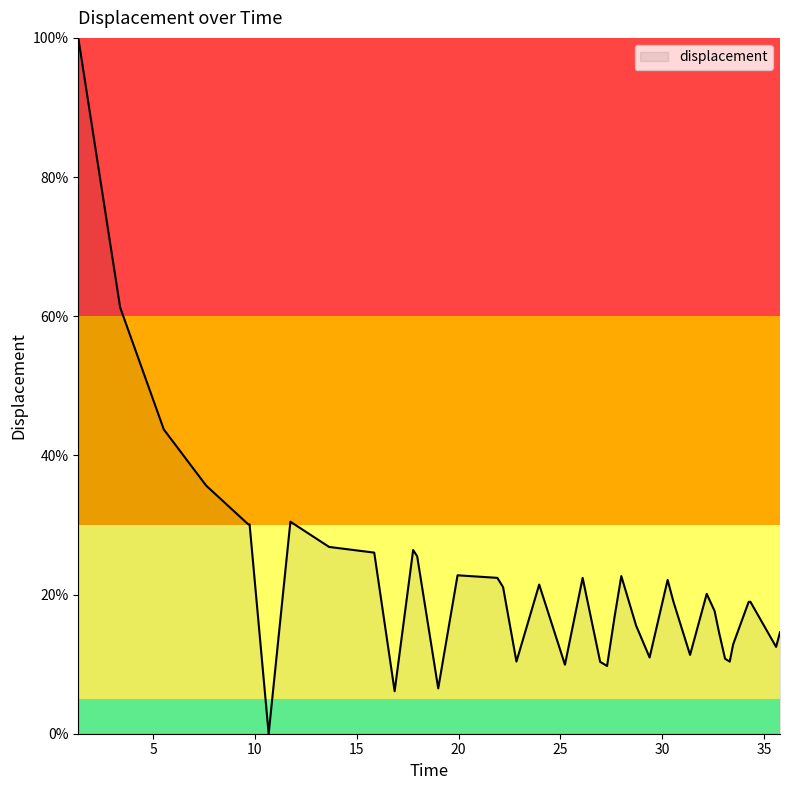

How many lines are shown in the chart?

1